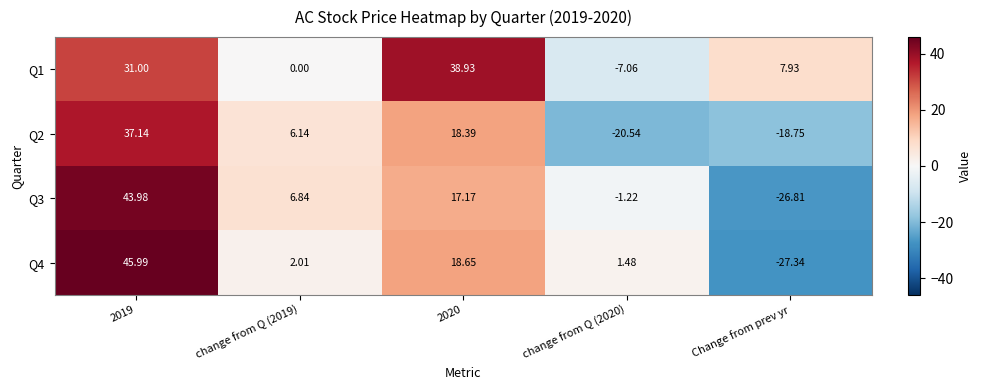

How many series are shown in this chart?

4